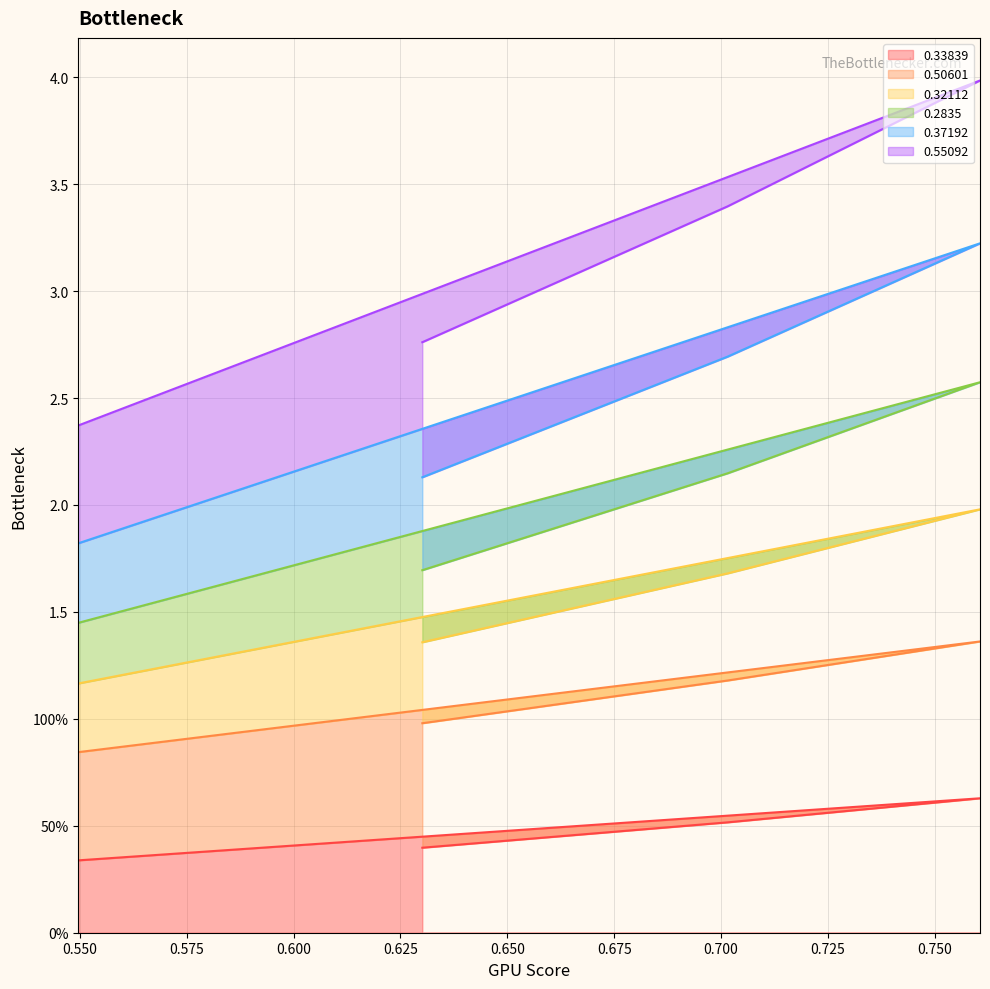

True or false: 0.32112 has more than 2 points higher than both neighbors.

False